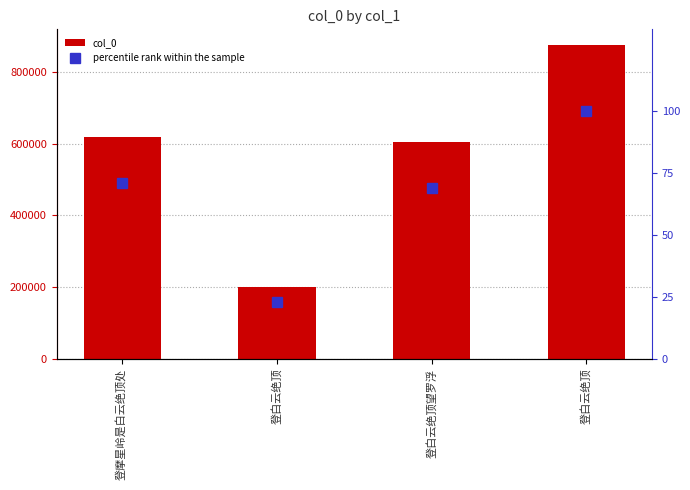

Reading left to right, what are all the values shown in this chart?

col_0: 619615.0	199652.0	603241.0	874405.0
percentile rank within the sample: 70.9	22.8	69.0	100.0